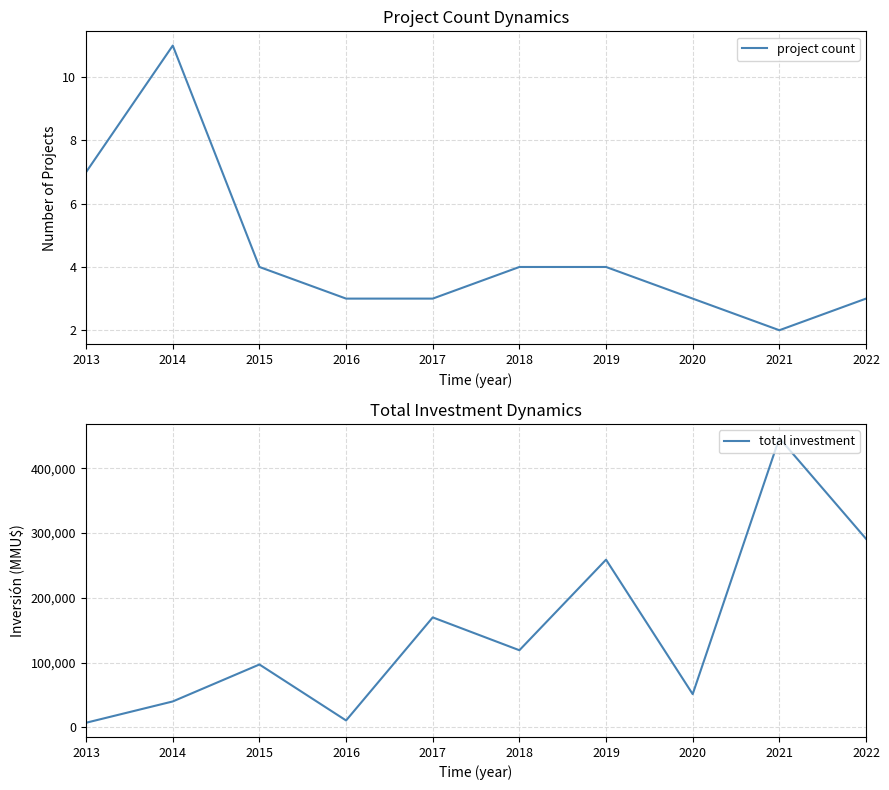

True or false: total investment and project count cross at least once.

False